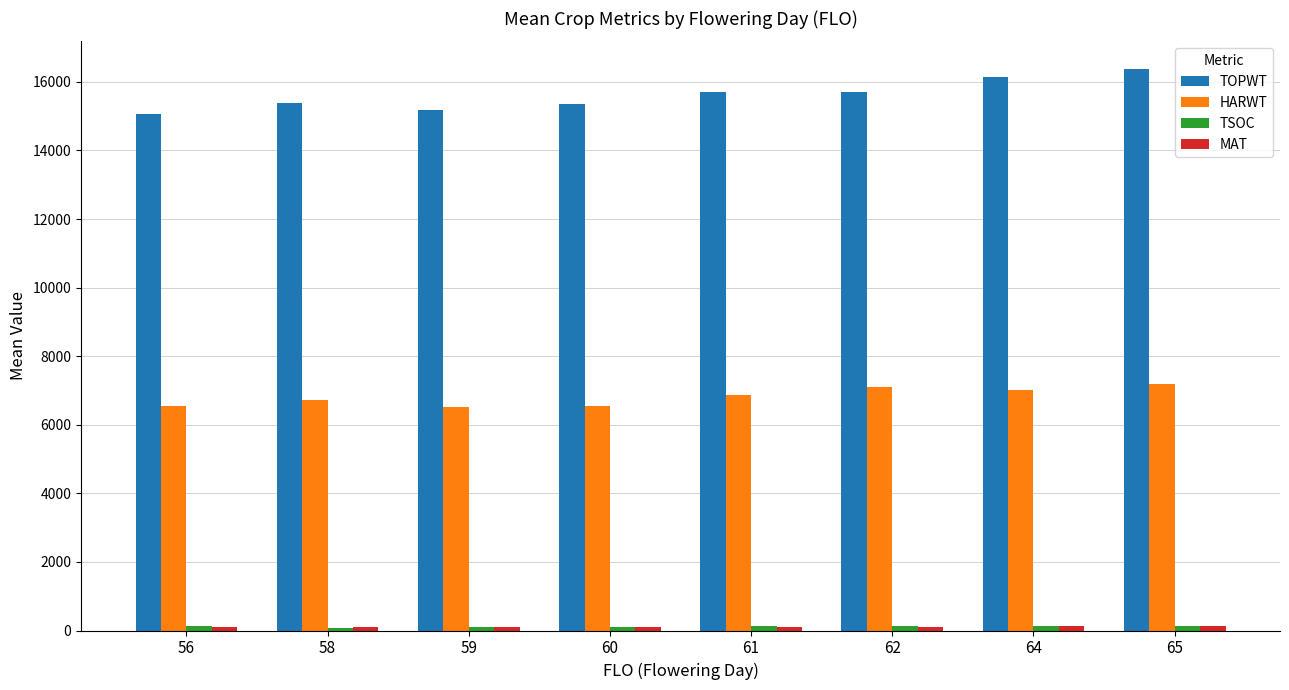

What is the minimum value for HARWT?

6516.3